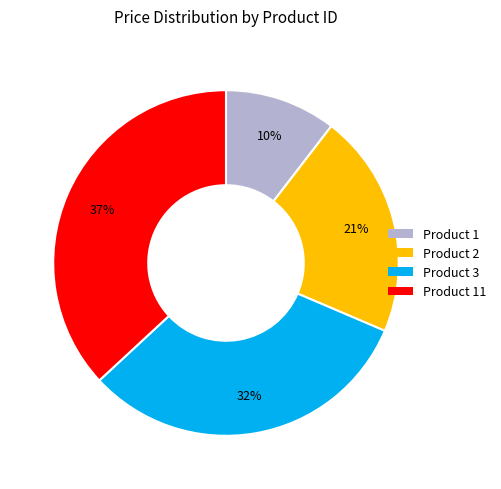

Rank the categories by value from lowest to highest.

Product 1, Product 2, Product 3, Product 11